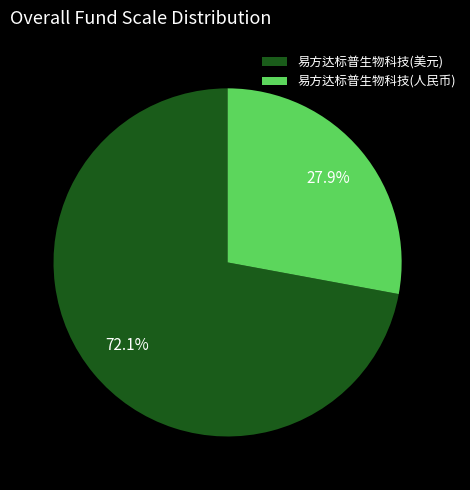

Between 易方达标普生物科技(美元) and 易方达标普生物科技(人民币), which is larger?

易方达标普生物科技(美元)